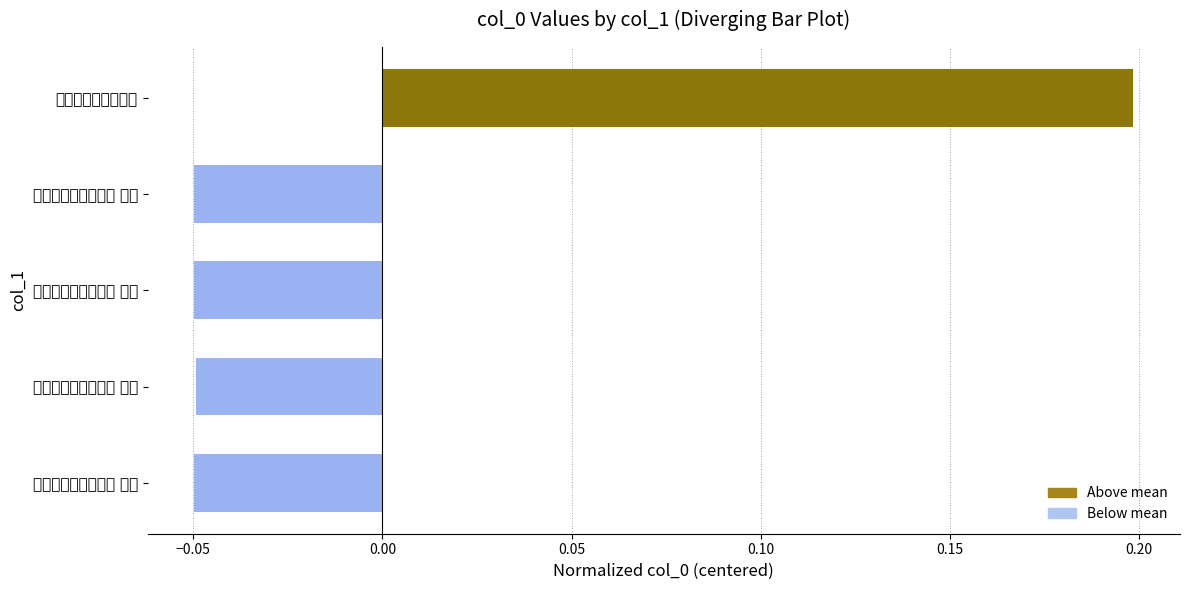

Which has a higher value, 甲午秋作四绝题窗间 or 甲午秋作四绝题窗间 其二?

甲午秋作四绝题窗间